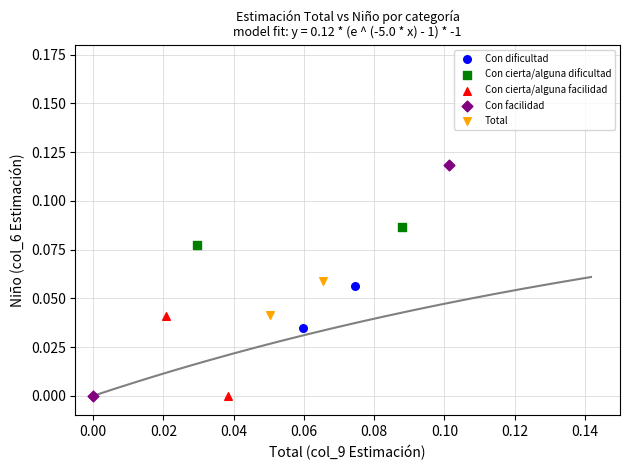

What are all the series names shown in the legend?

Con dificultad, Con cierta/alguna dificultad, Con cierta/alguna facilidad, Con facilidad, Total